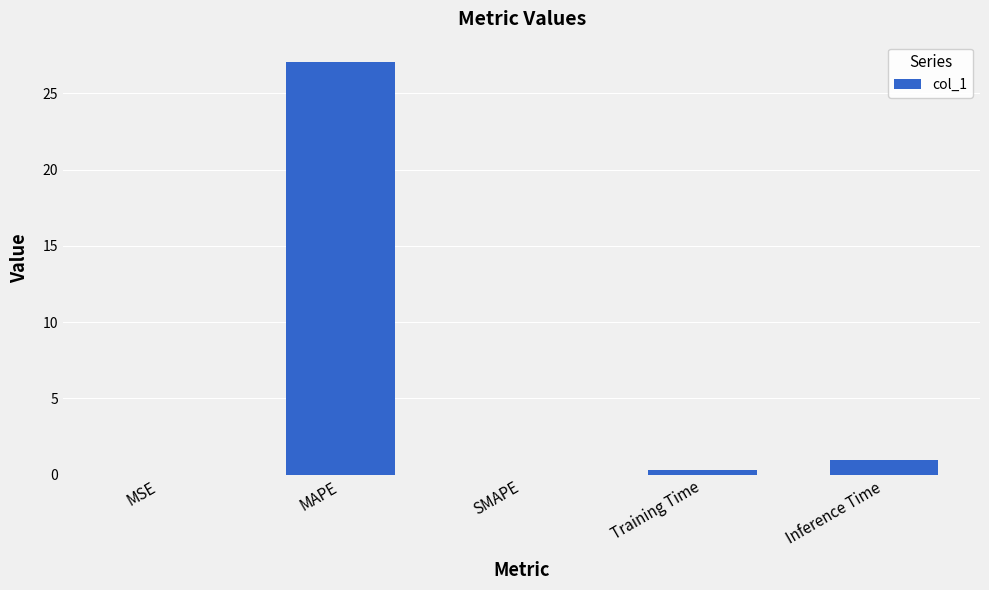

What is the approximate value at Inference Time?

0.9